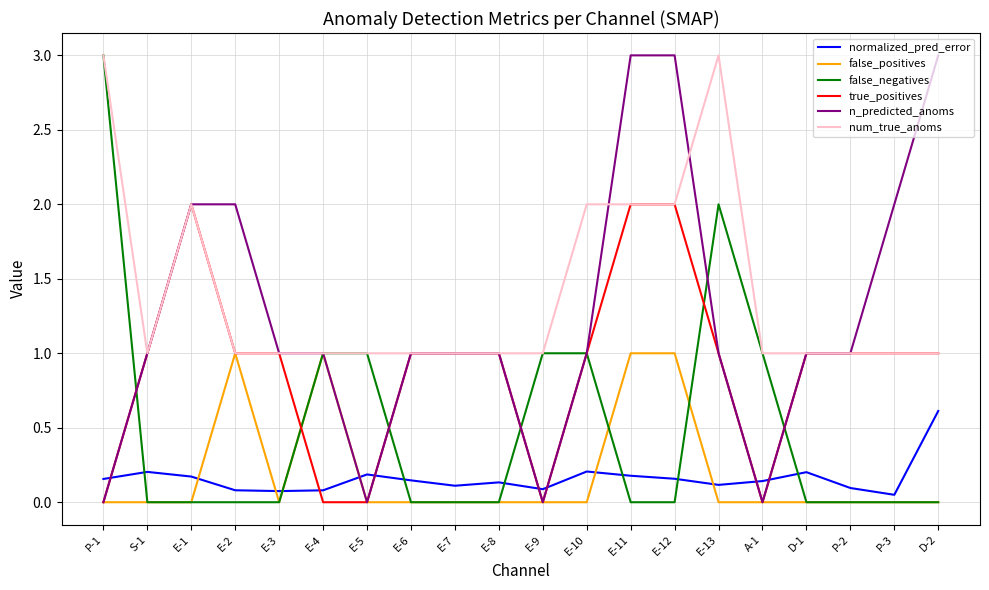

What position from the left is E-7?

9